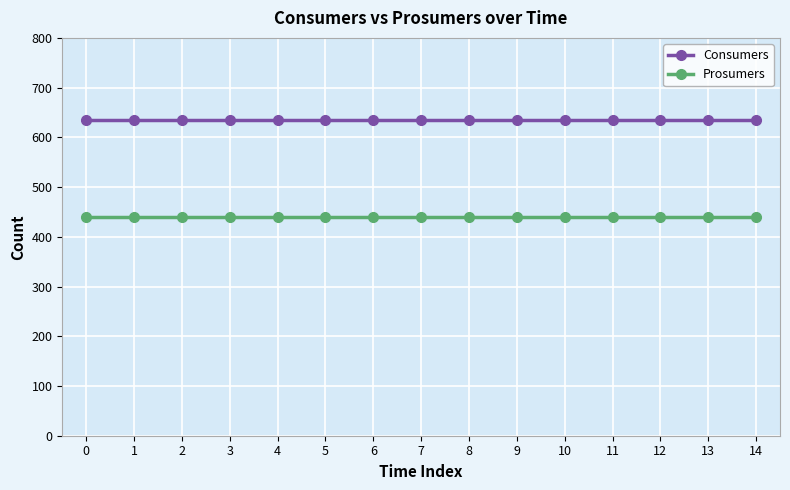

What is the difference between the highest and lowest values at 14?

195